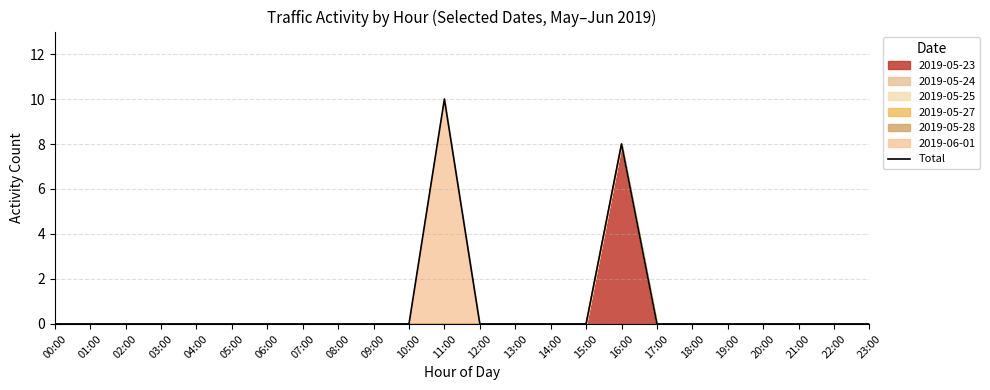

How many categories are shown in the chart?

24